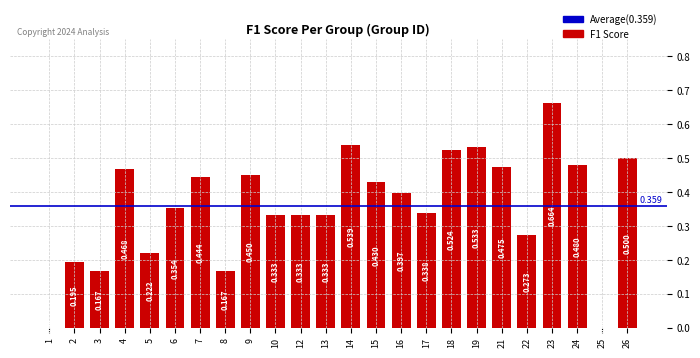

Rank the categories by value from lowest to highest.

1, 25, 3, 8, 2, 5, 22, 10, 12, 13, 17, 6, 16, 15, 7, 9, 4, 21, 24, 26, 18, 19, 14, 23